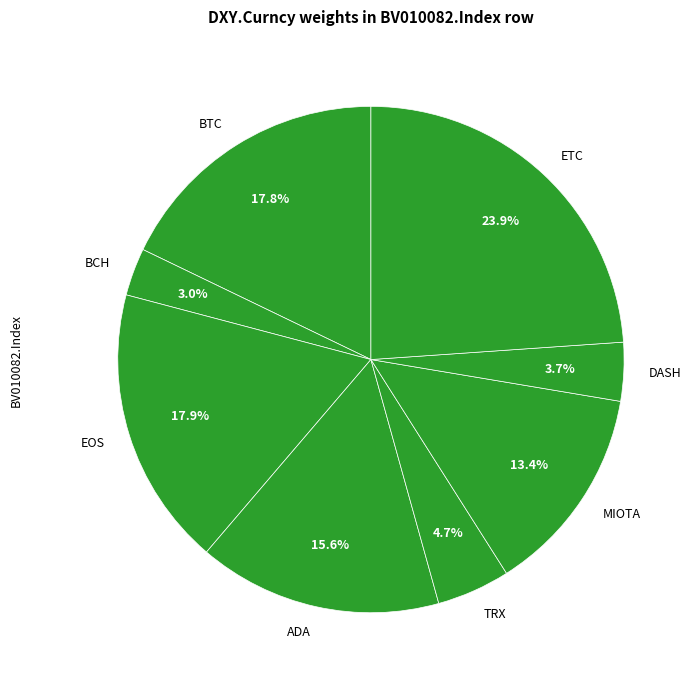

What portion of the pie excludes ETC?

76.1%